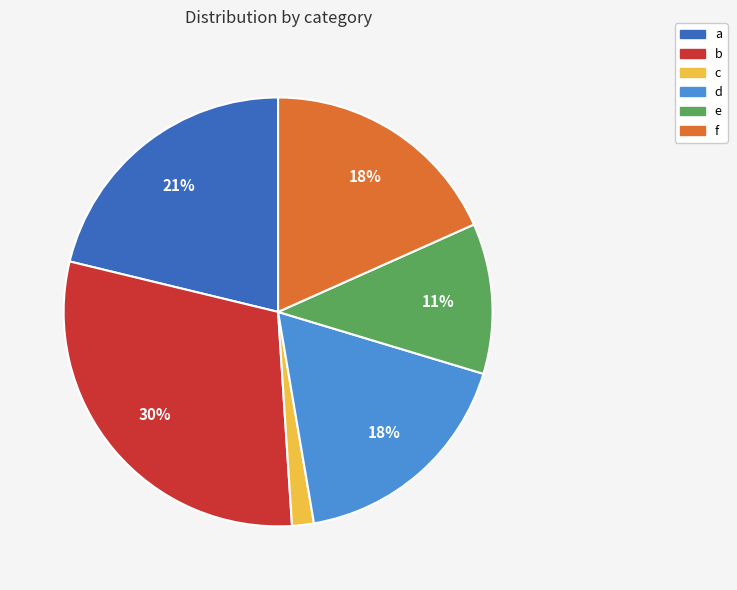

Is it true that c is 2% of the pie?

True